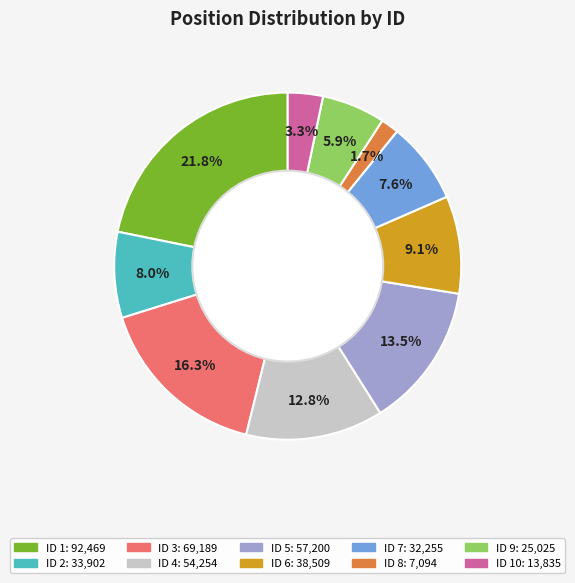

Is there any slice that represents more than half of the pie?

No